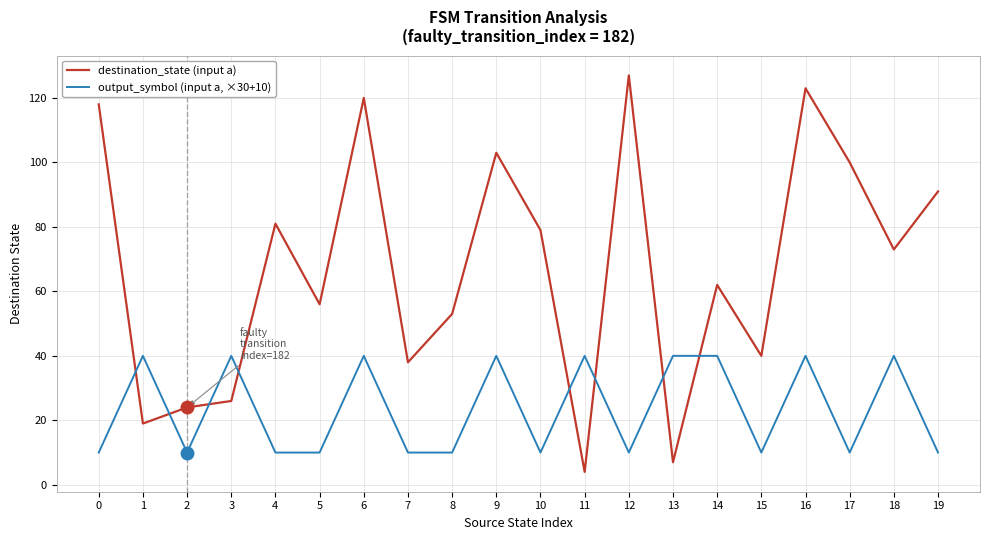

What is the total value across all series at 4?

91